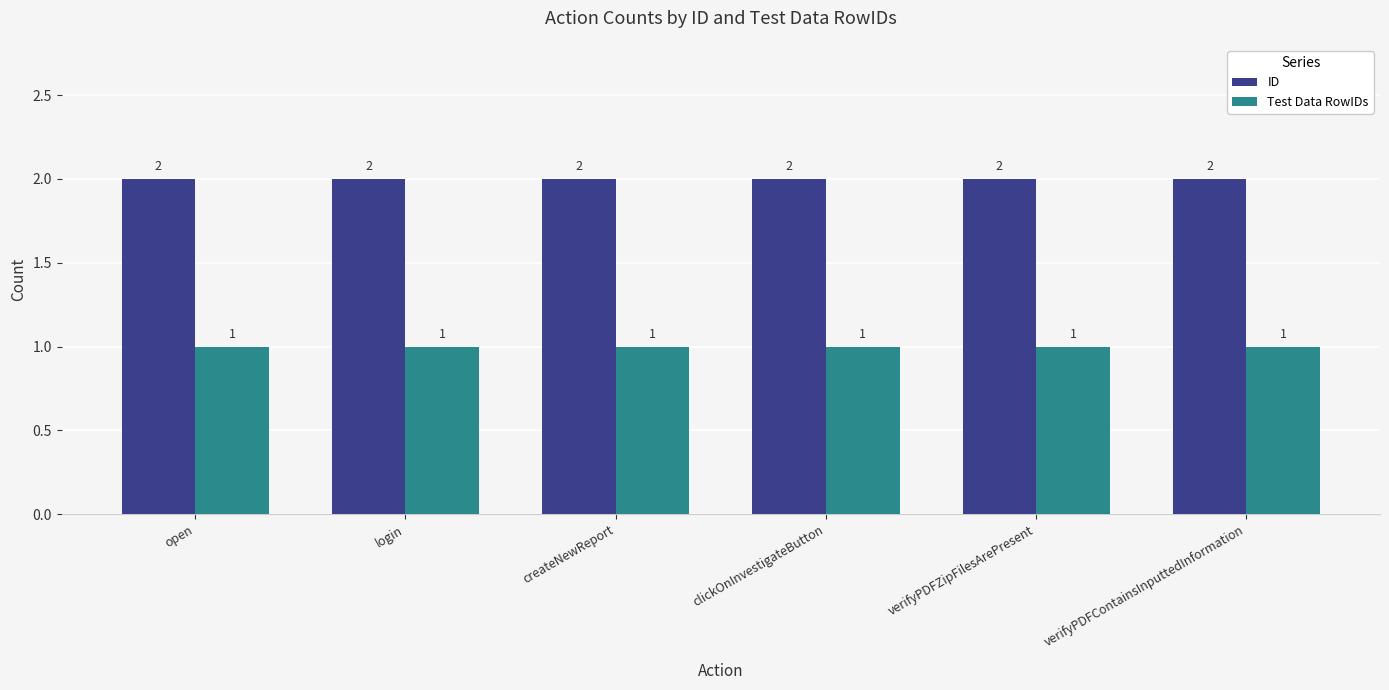

The value of ID at verifyPDFContainsInputtedInformation is 1. True or false?

False